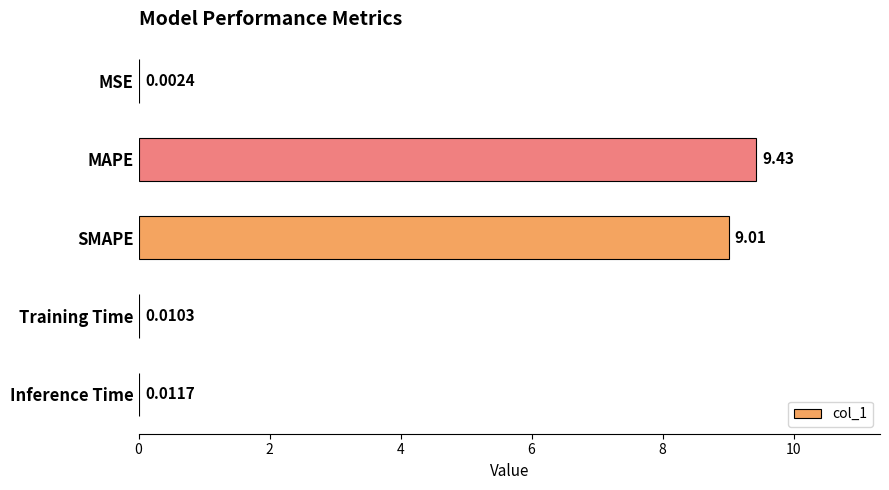

What is the sum of the values at MAPE and SMAPE?

18.4